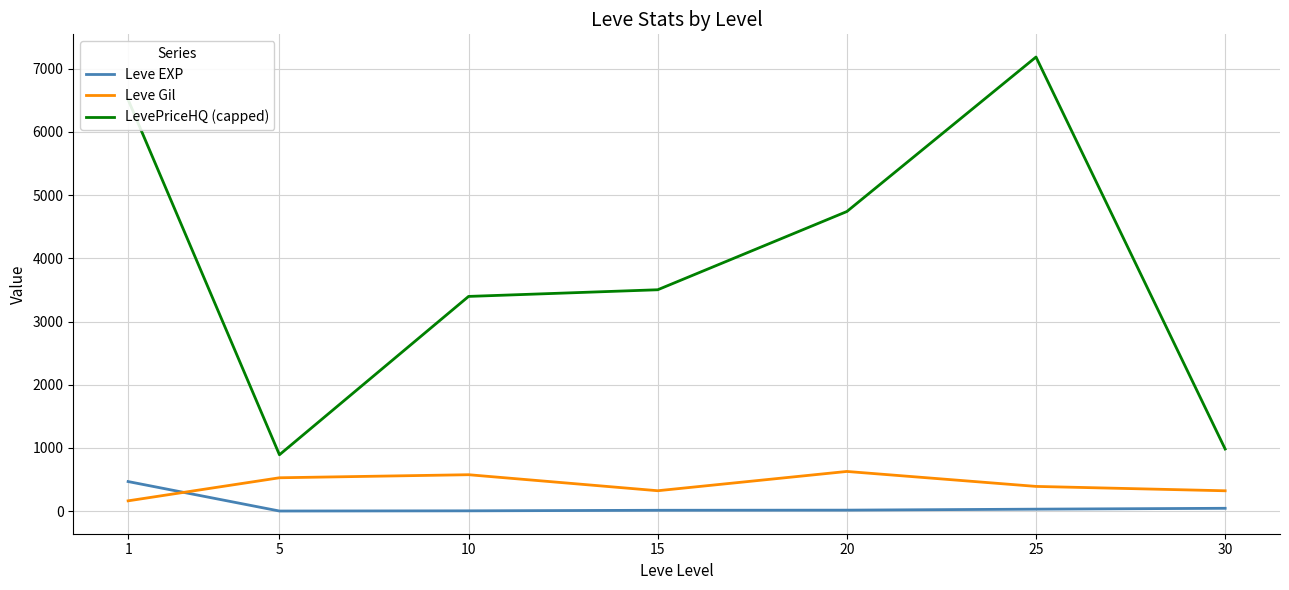

What is the lowest value of the Leve EXP series?

2.3